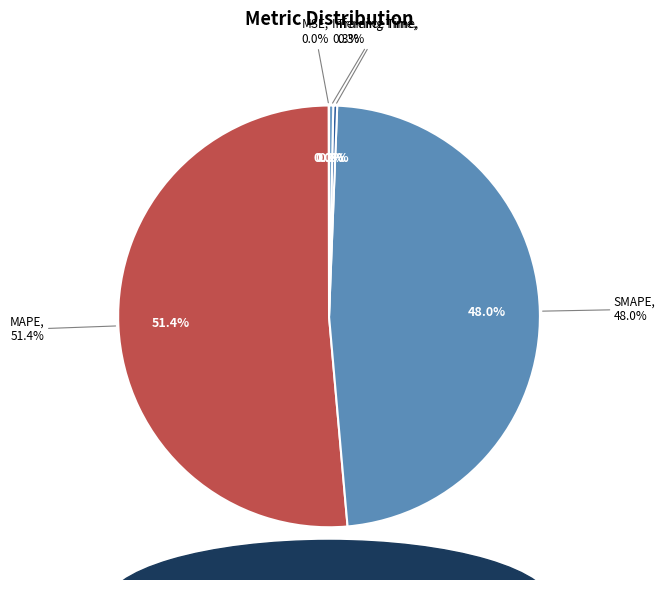

Which category accounts for the majority?

MAPE